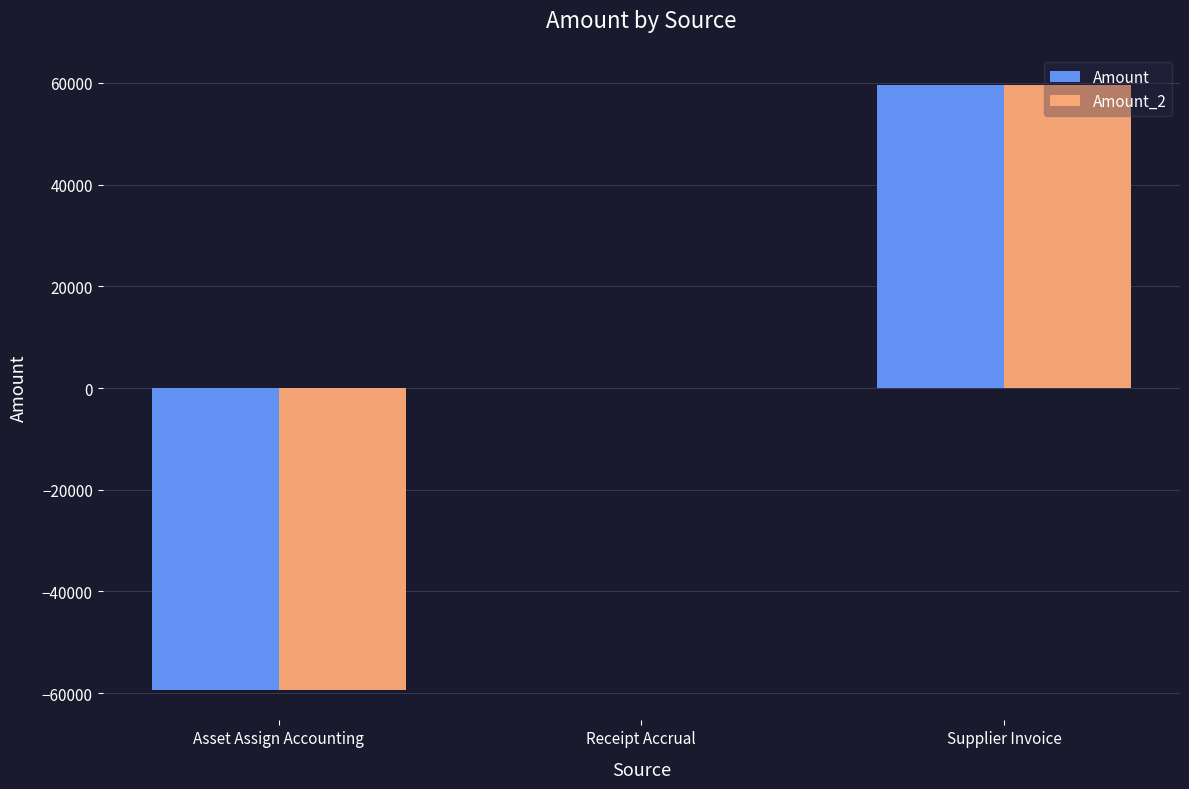

What are all the series names shown in the legend?

Amount, Amount_2